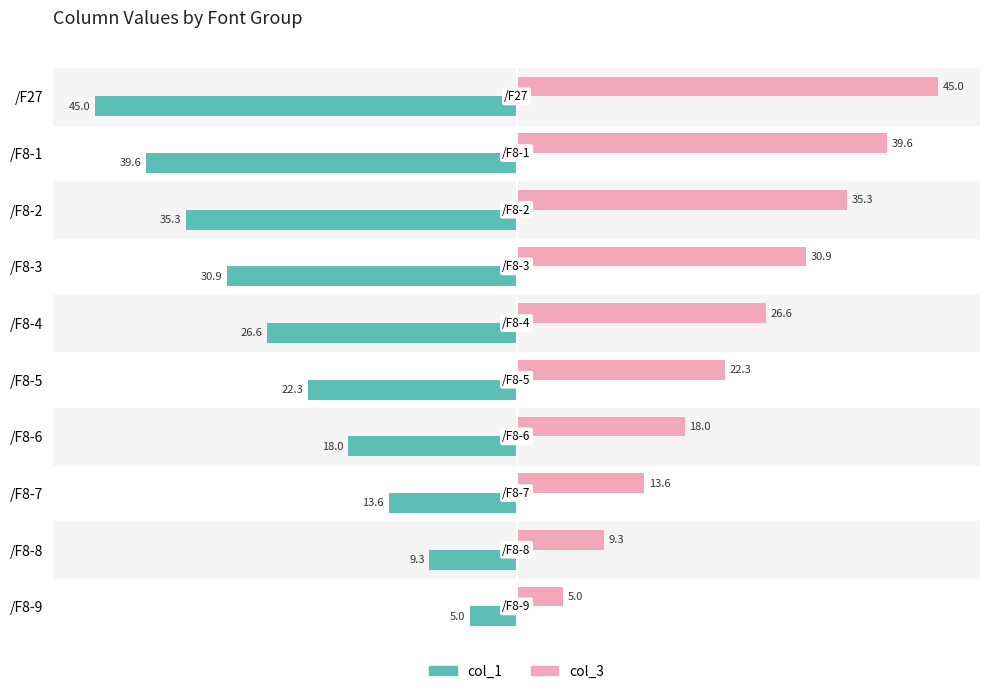

What is the average value of the col_3 series?

24.6